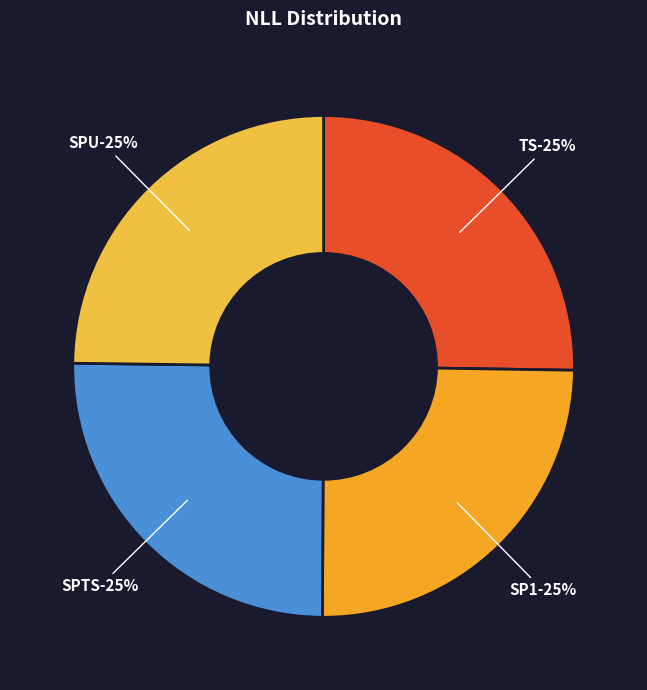

What percentage is the TS slice, to the nearest percent?

25%